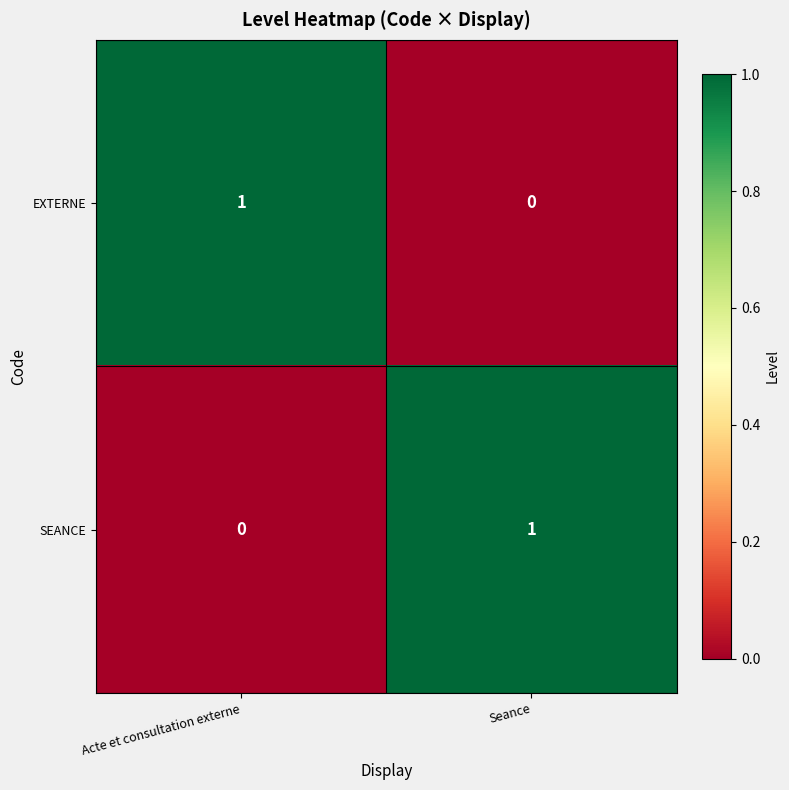

Which category has the highest value in the EXTERNE series?

Acte et consultation externe